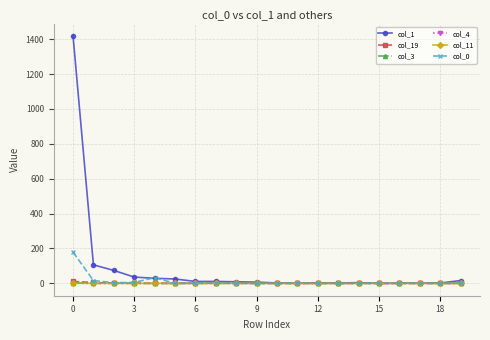

Is this an area chart (filled region under the line)?

No